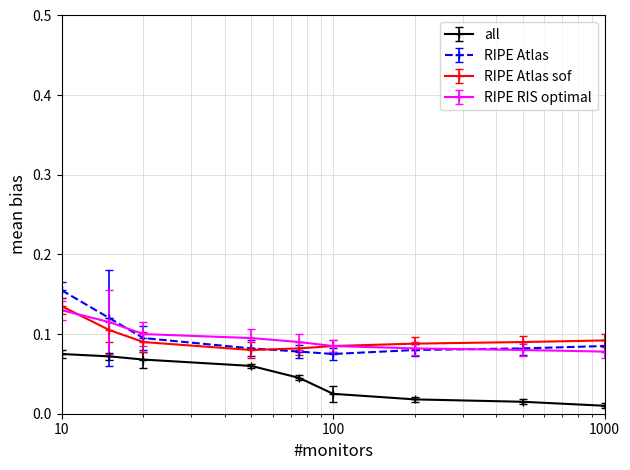

Is this an area chart (filled region under the line)?

No